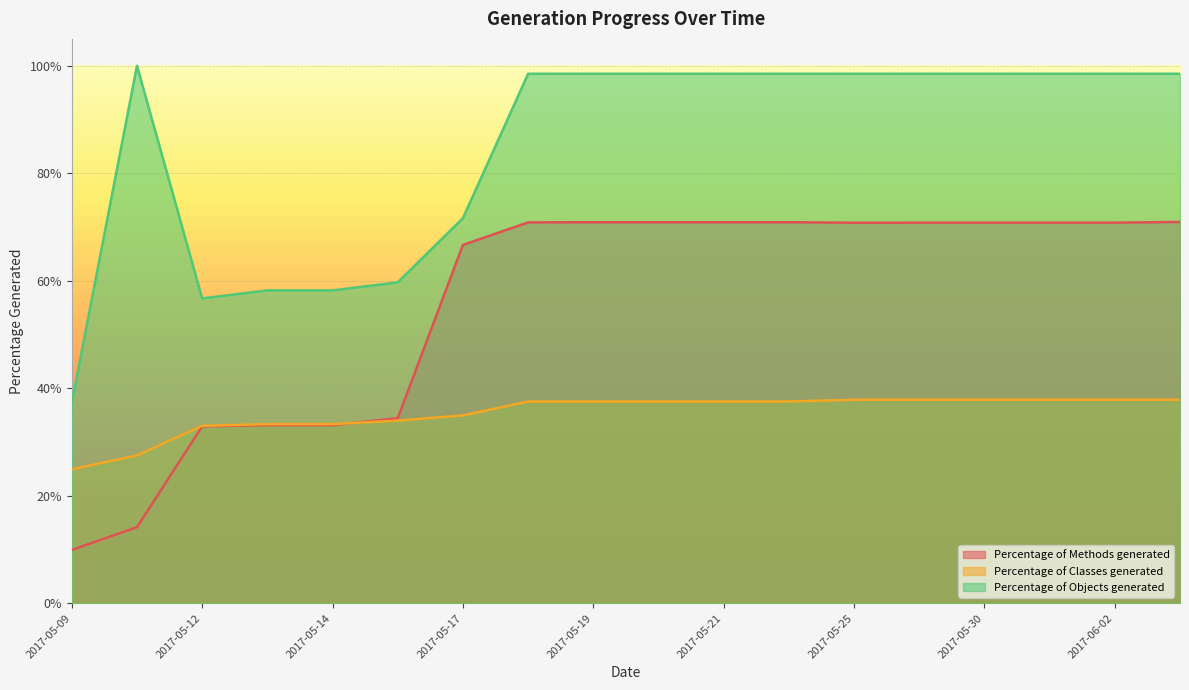

True or false: Percentage of Objects generated and Percentage of Classes generated intersect in this chart.

False